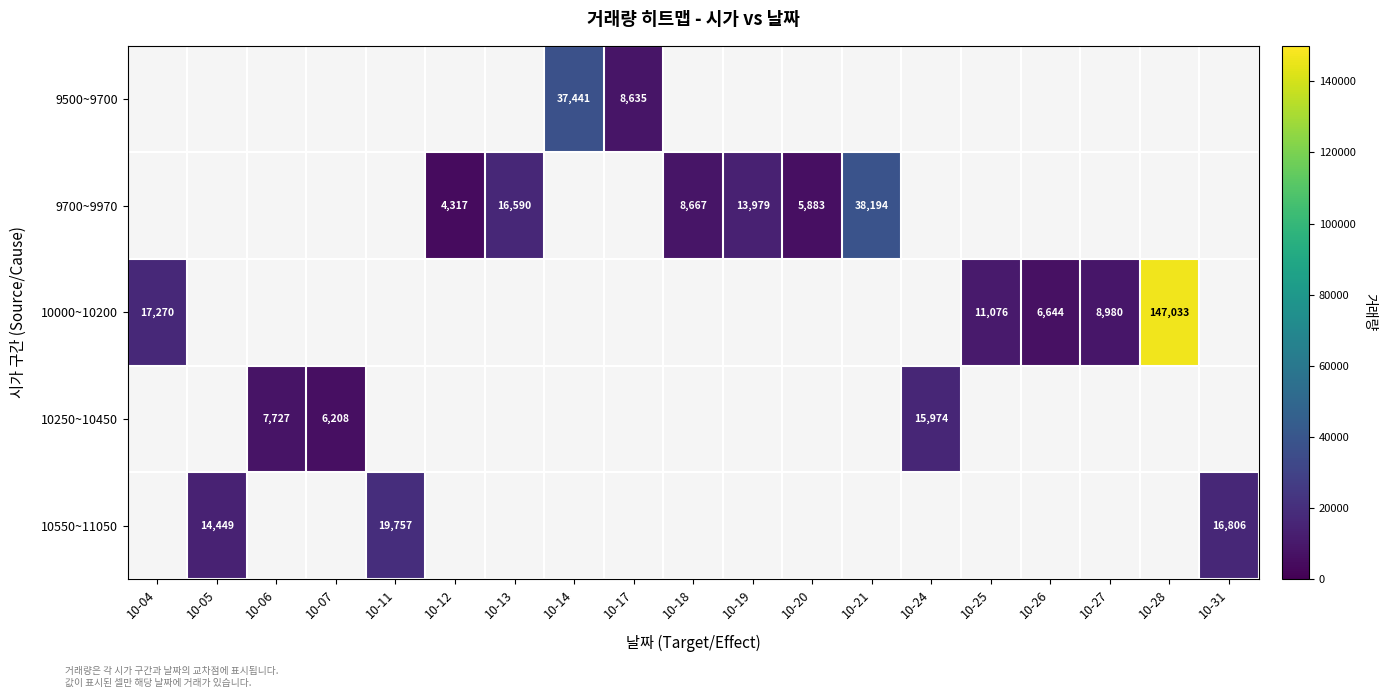

What is the minimum value shown in the chart?

4317.0